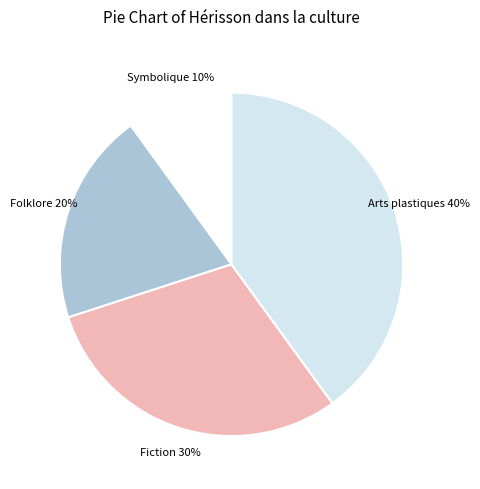

To the nearest percent, what is the average slice percentage?

25%